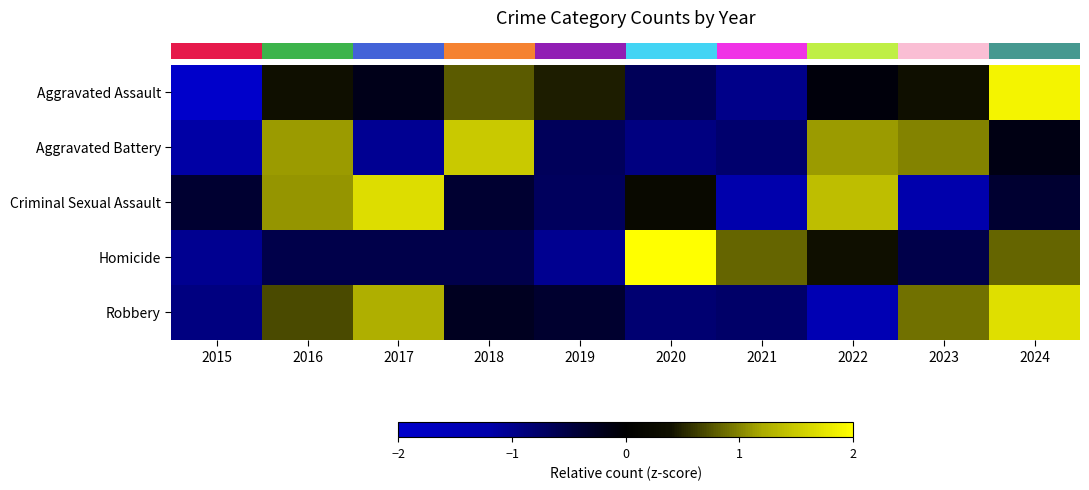

Count the number of data series in this chart.

5